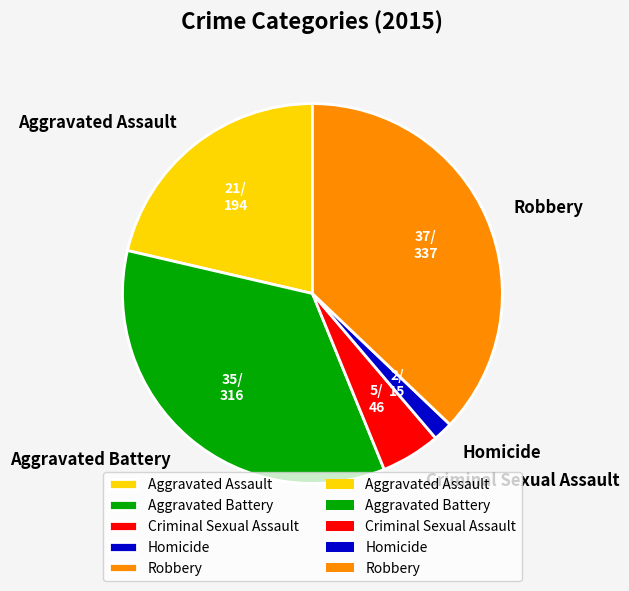

The Aggravated Assault slice represents 14% of the pie. True or false?

False